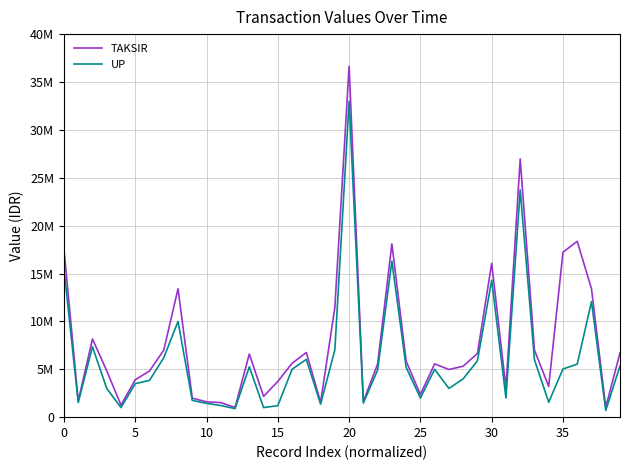

Does the chart have visible grid lines?

Yes